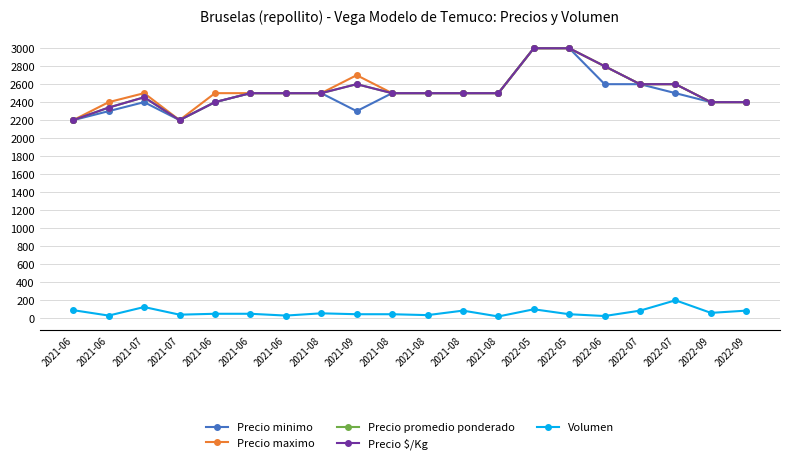

Is this an area chart (filled region under the line)?

No